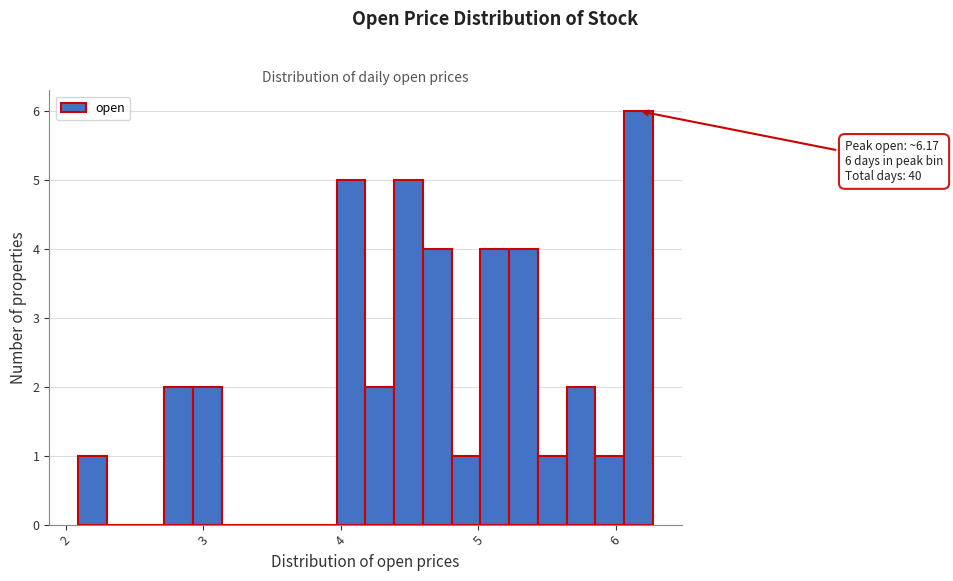

Read against the x-axis, roughly where is the centre of the tallest bar?

6.2